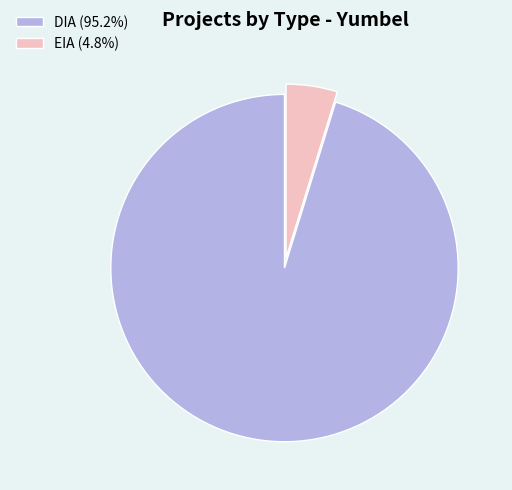

Count the number of slices in the pie.

2